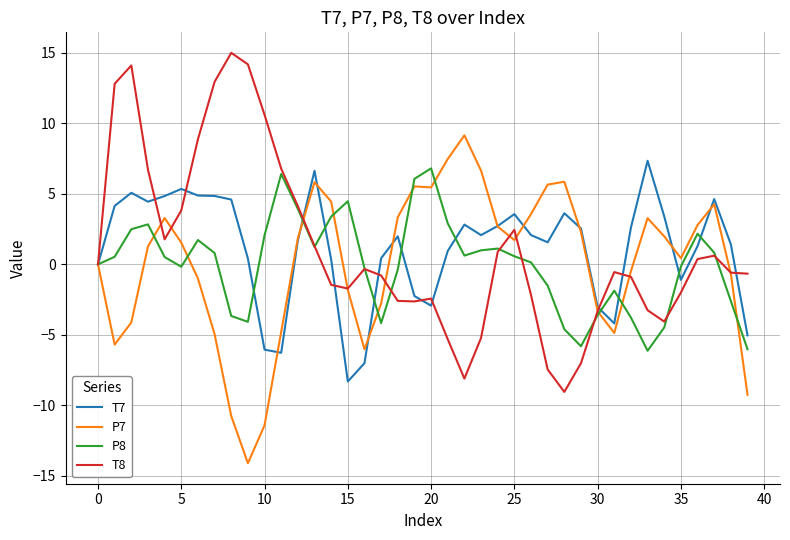

What is the smallest value displayed?

-14.1